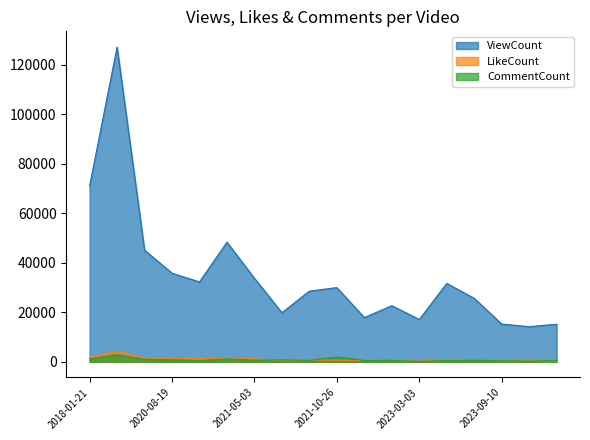

Does the chart have visible grid lines?

No